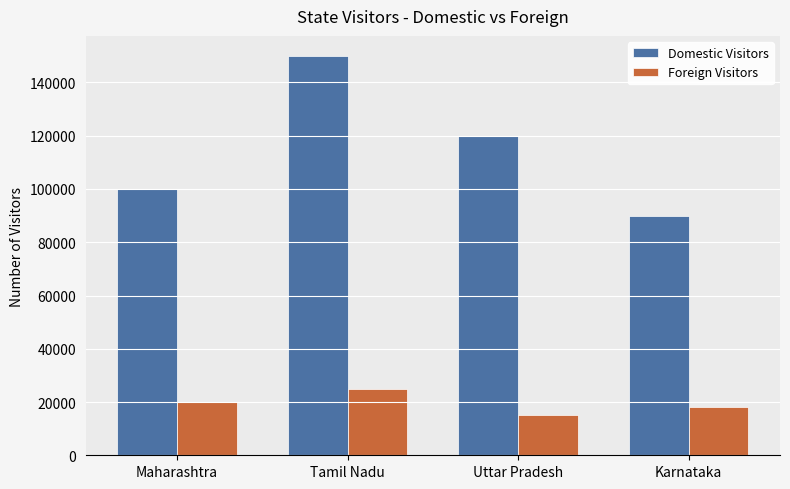

The value of Domestic Visitors at Maharashtra is 100000. True or false?

True